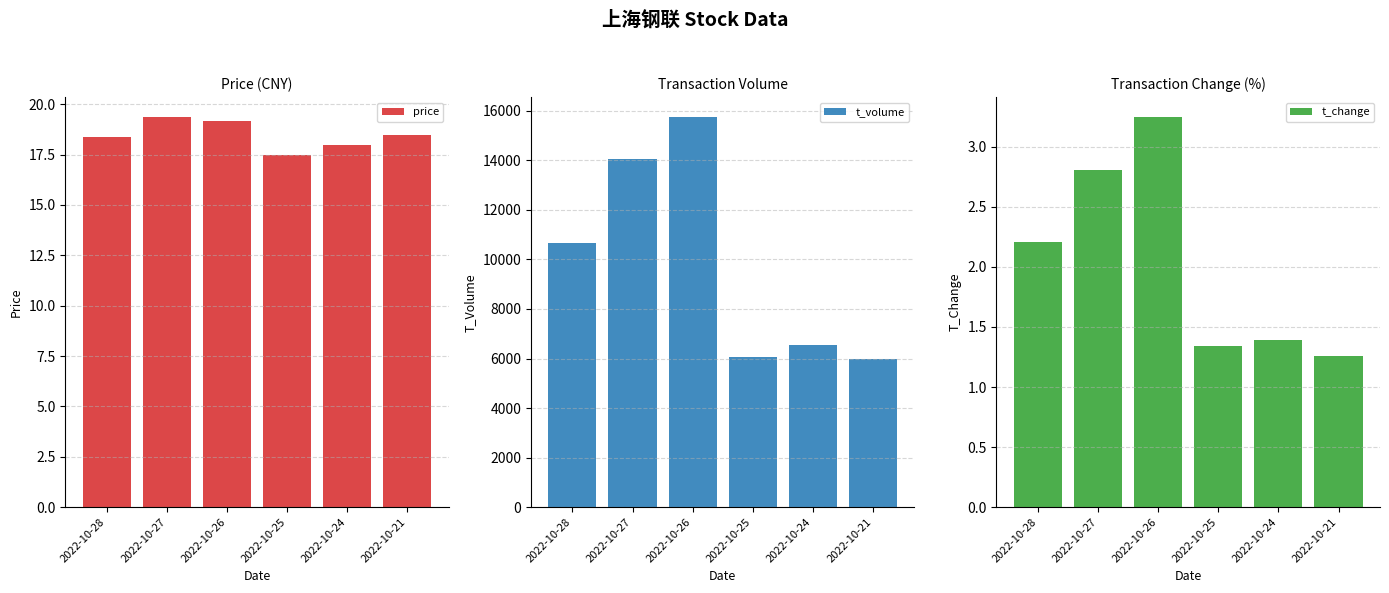

Where does the t_volume series first go above 10646?

2022-10-27